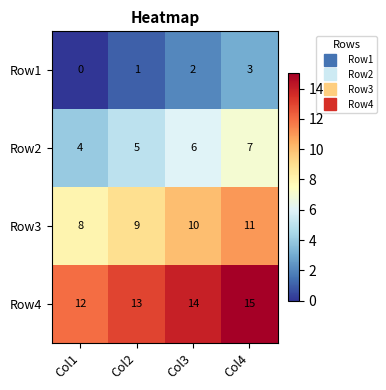

Reading left to right, extract all data points from this chart.

Row1: Col1=0	Col2=1	Col3=2	Col4=3
Row2: Col1=4	Col2=5	Col3=6	Col4=7
Row3: Col1=8	Col2=9	Col3=10	Col4=11
Row4: Col1=12	Col2=13	Col3=14	Col4=15